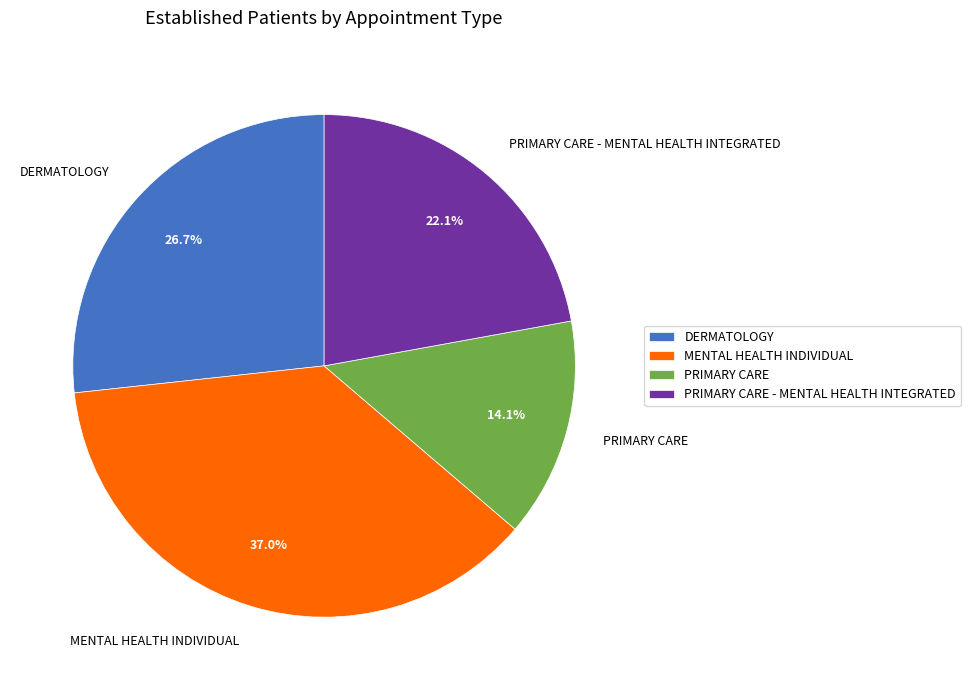

Does any single category account for the majority?

No